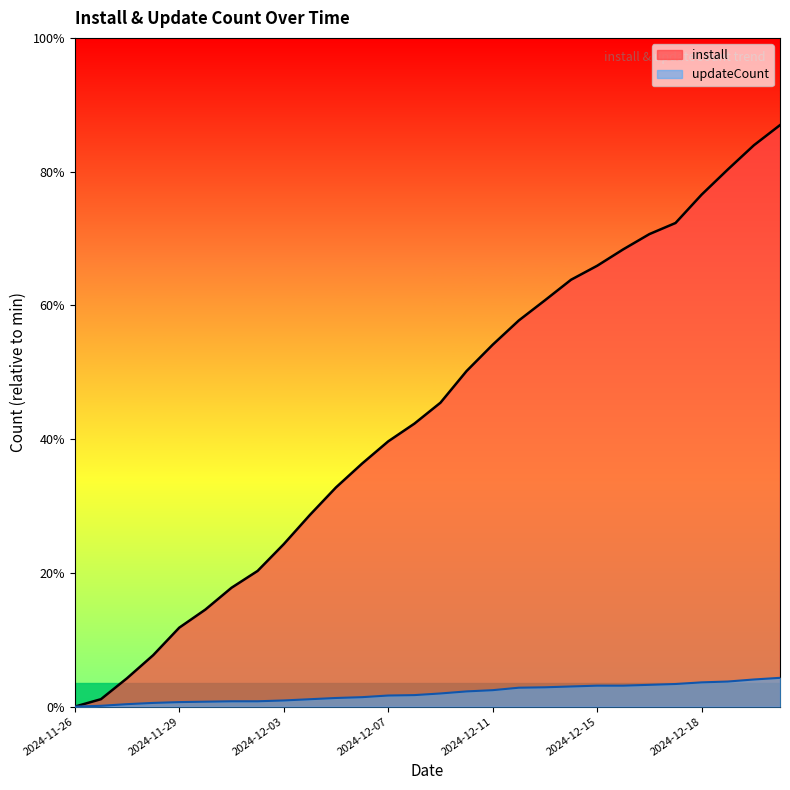

What is the sum of all install values?

19816